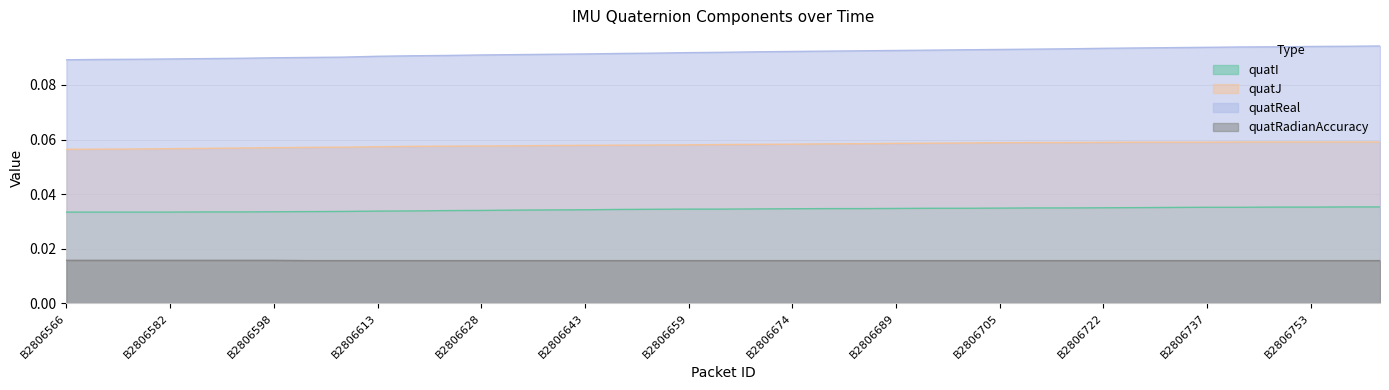

True or false: quatJ has more than 2 points higher than both neighbors.

False